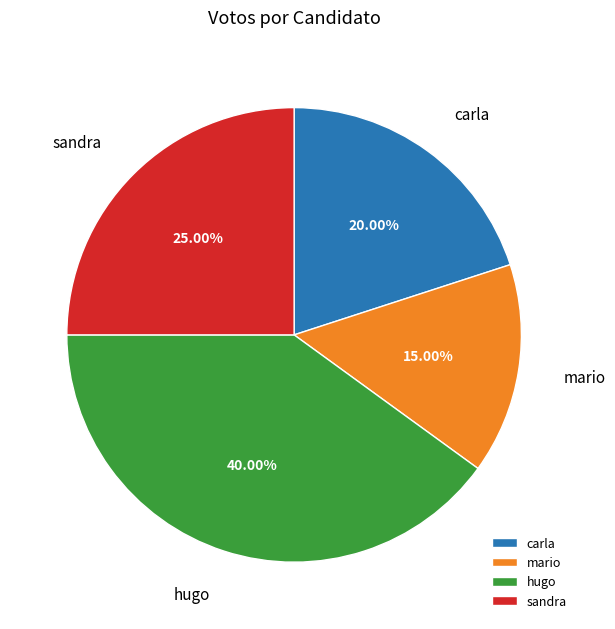

Is it true that hugo is 40% of the pie?

True